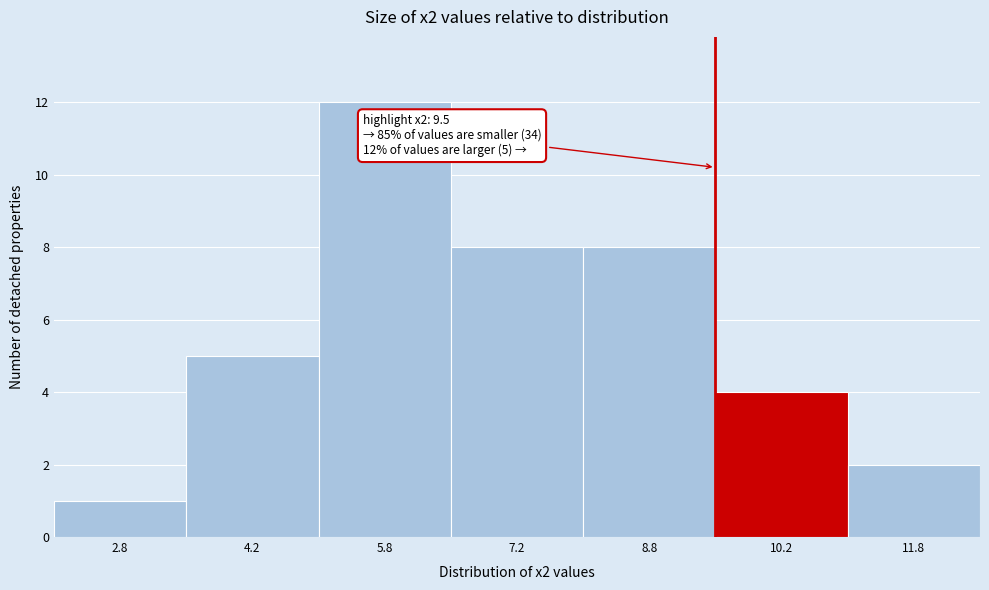

Which range on the x-axis has the tallest bar?

5.0 to 6.5